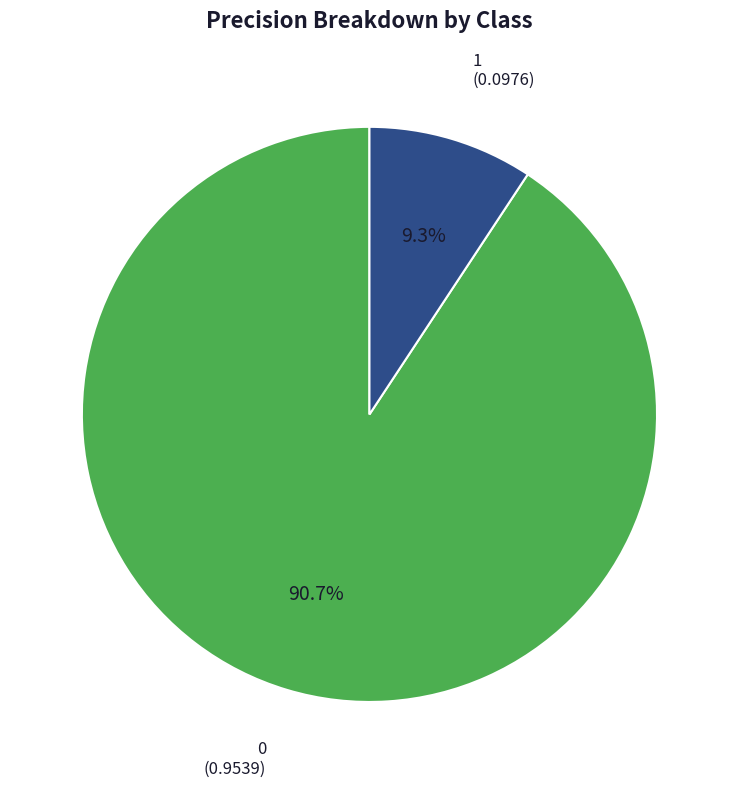

Is there a majority slice in this chart?

Yes